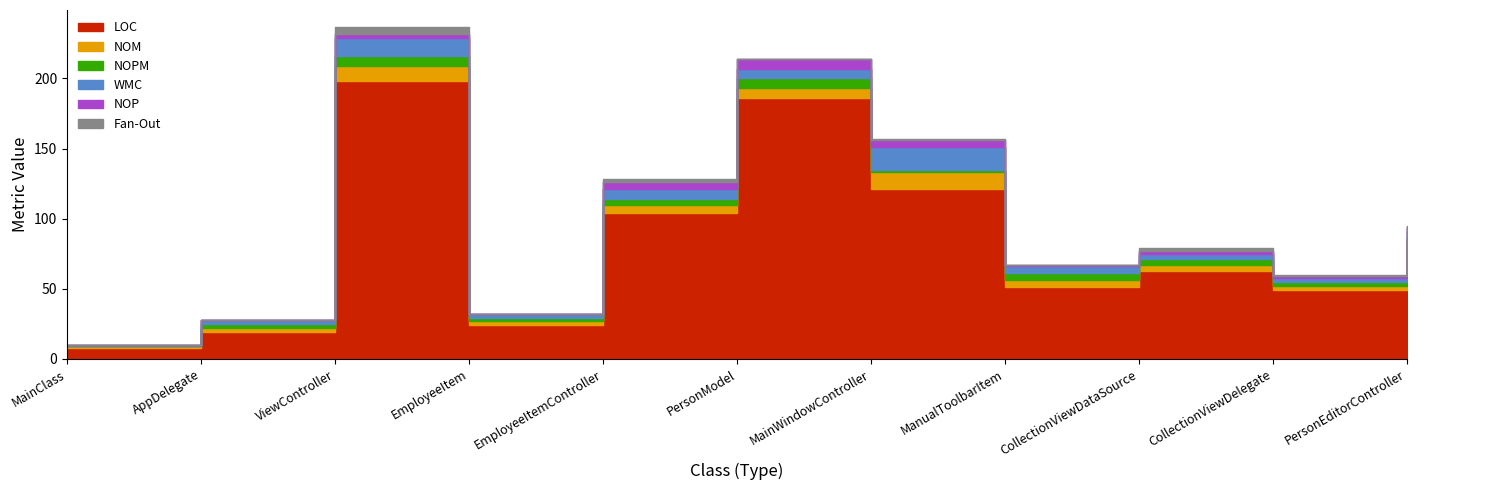

Which has a higher value, MainWindowController or CollectionViewDataSource?

MainWindowController